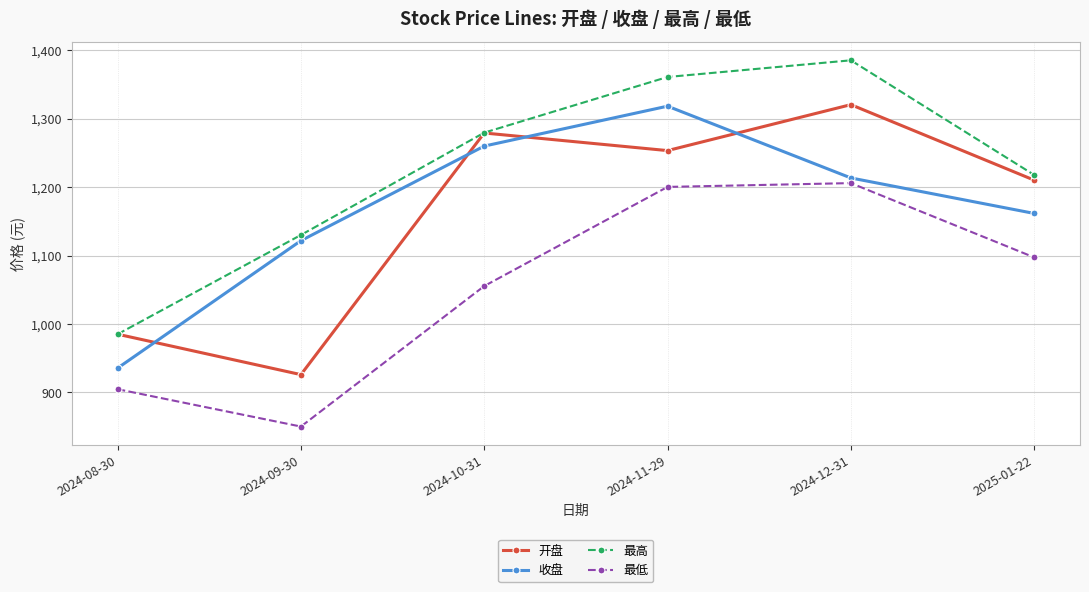

How many categories are shown in the chart?

6